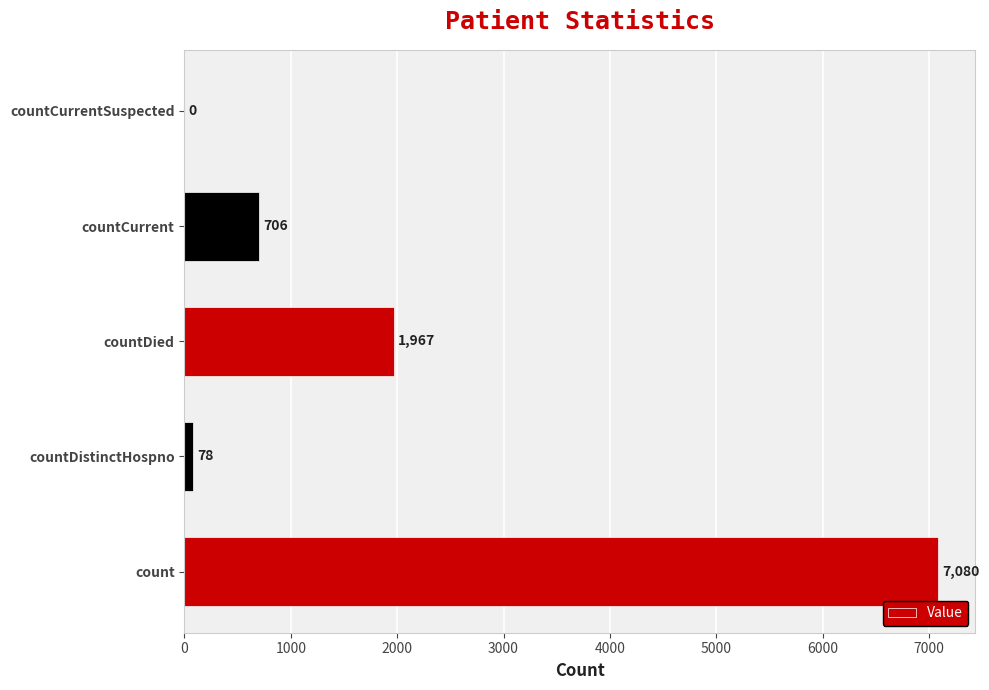

True or false: the data shows 4794 at countCurrentSuspected.

False